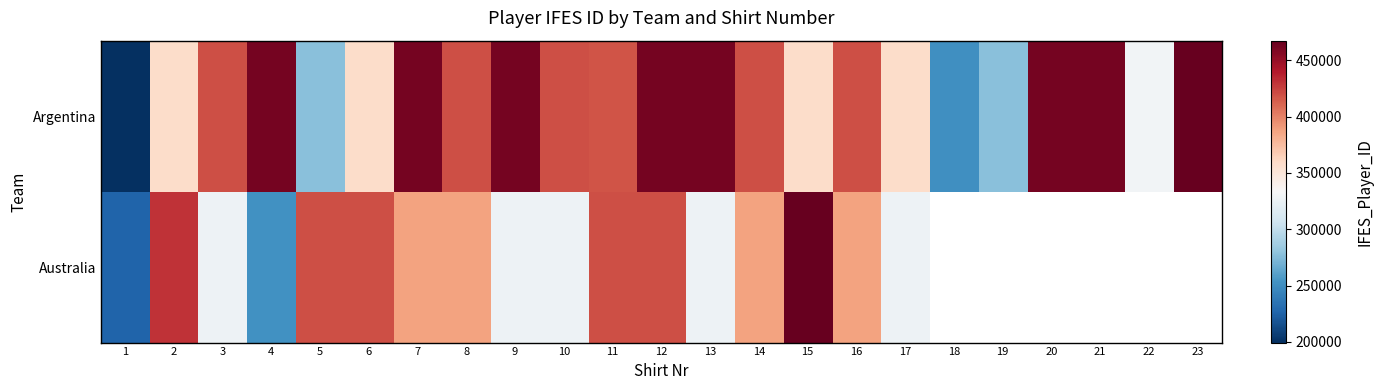

What is the highest value of the Australia series?

467201.0